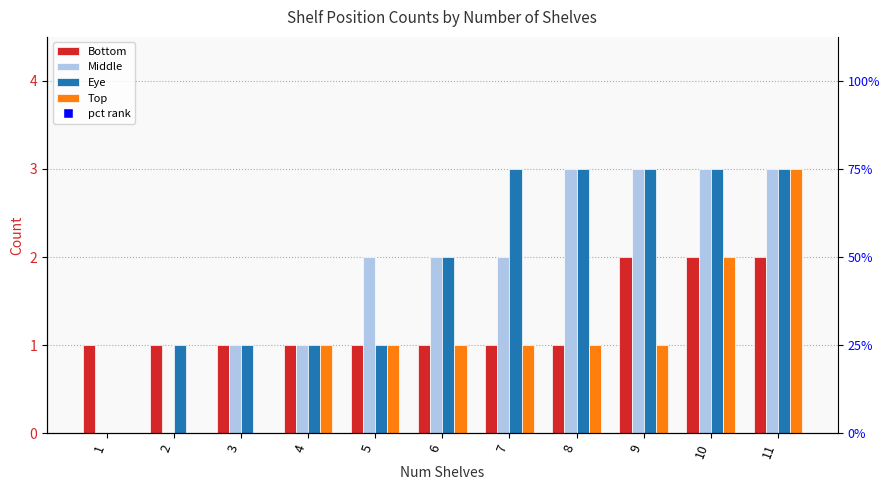

List the labels in order of Bottom value, smallest first.

1, 2, 3, 4, 5, 6, 7, 8, 9, 10, 11